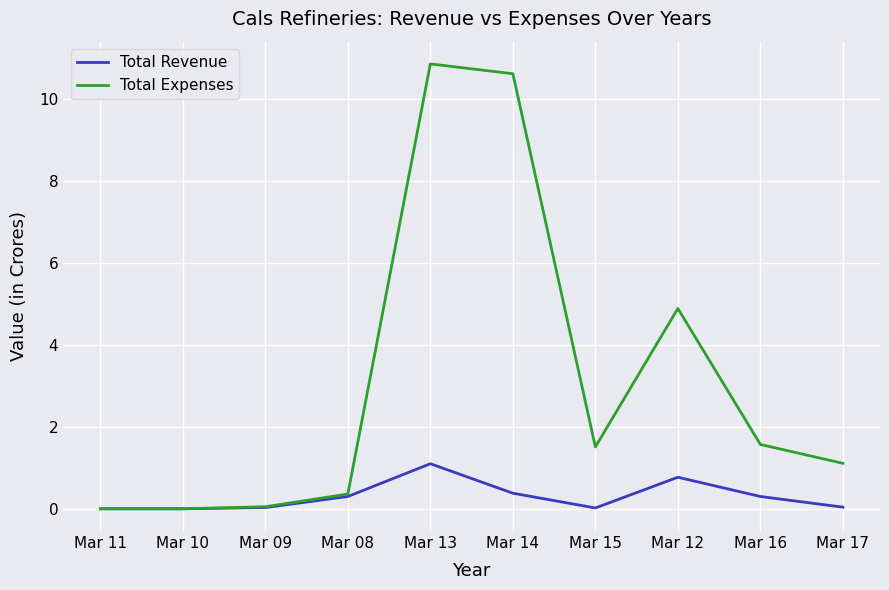

What position from the left is Mar 12?

8